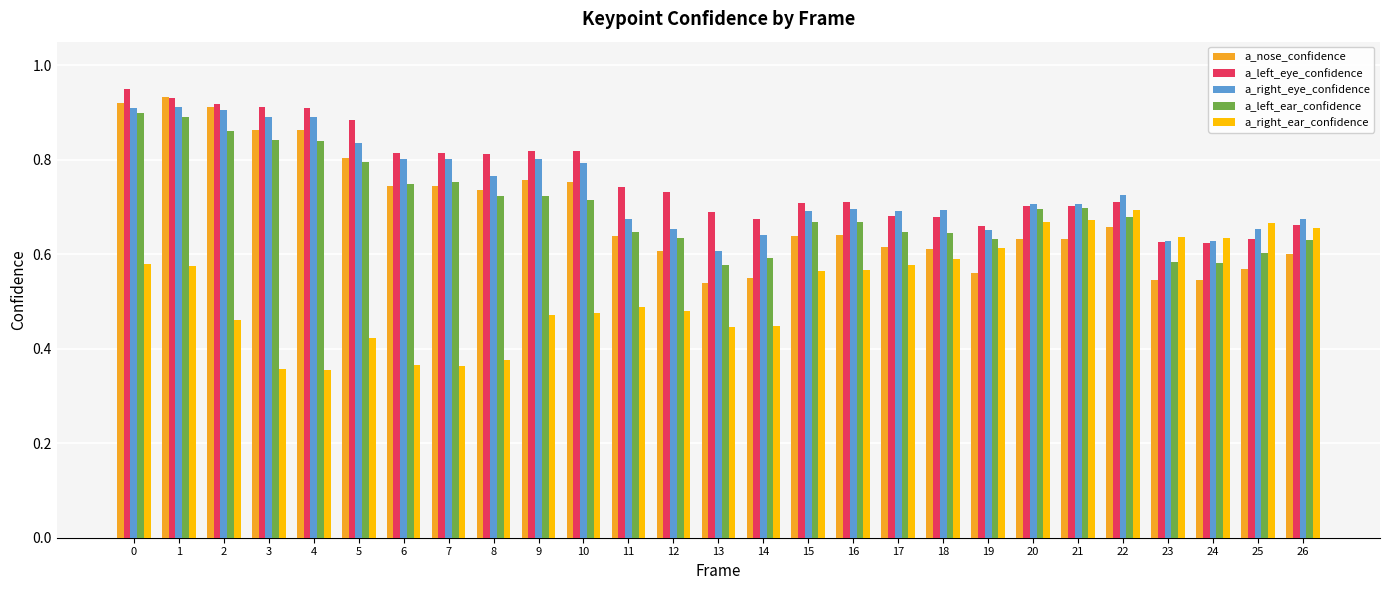

How many a_right_ear_confidence values are between 0 and 1?

27